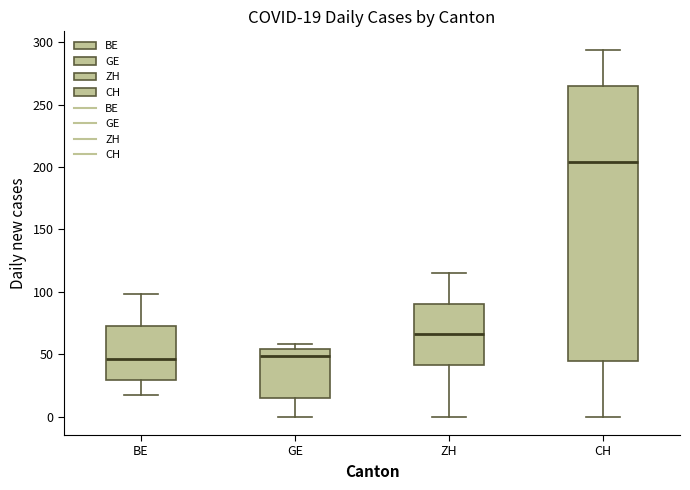

Comparing the boxes themselves (not the whiskers), which one is the tallest?

CH